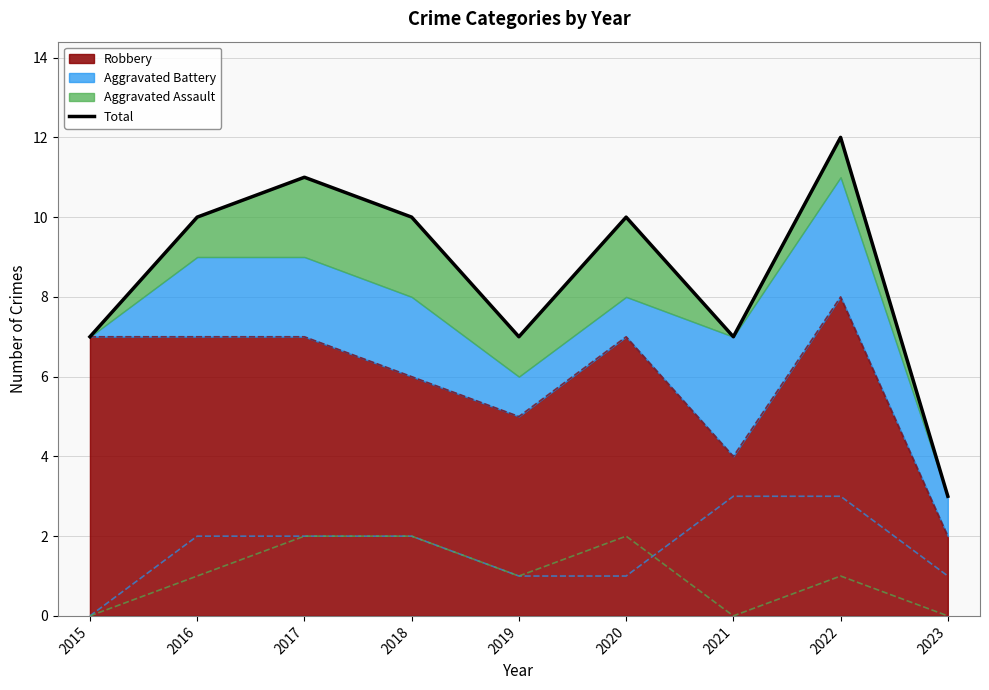

What is the maximum value shown in the chart?

12